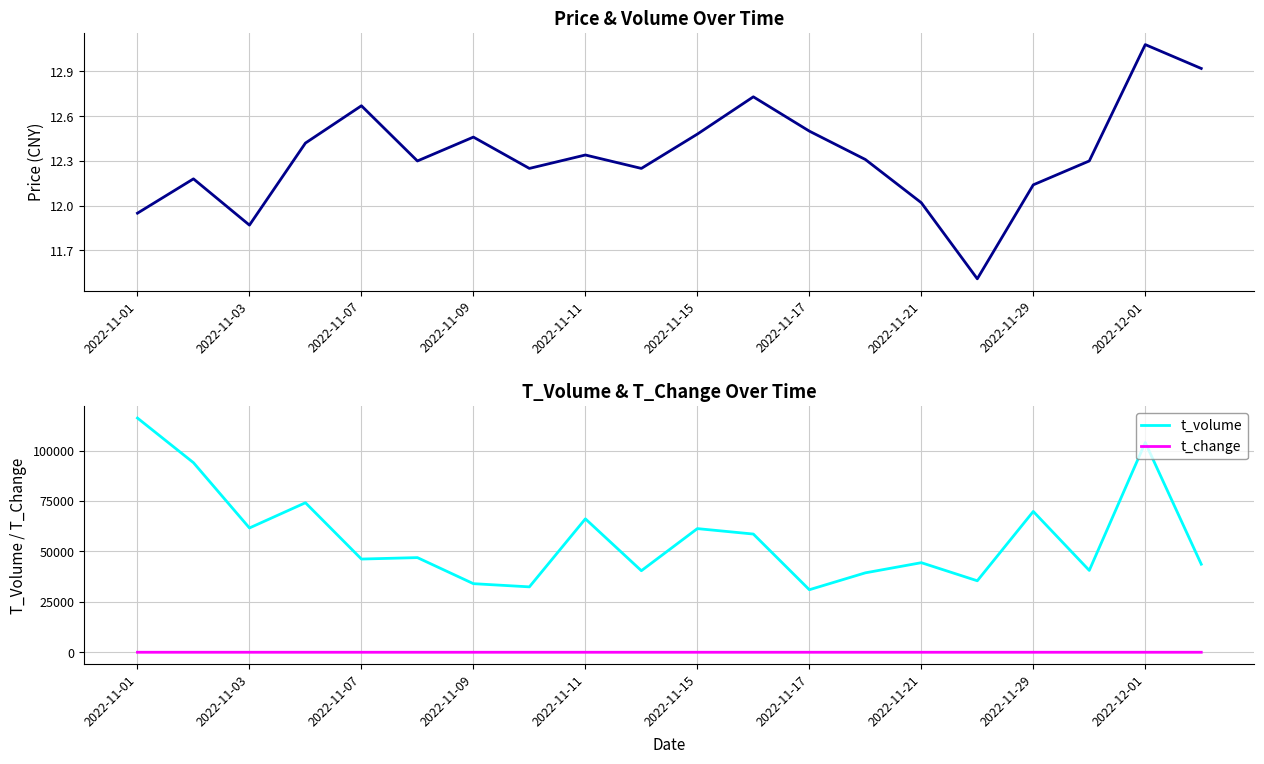

Rank the series by their maximum value, from highest to lowest.

t_volume, price, t_change